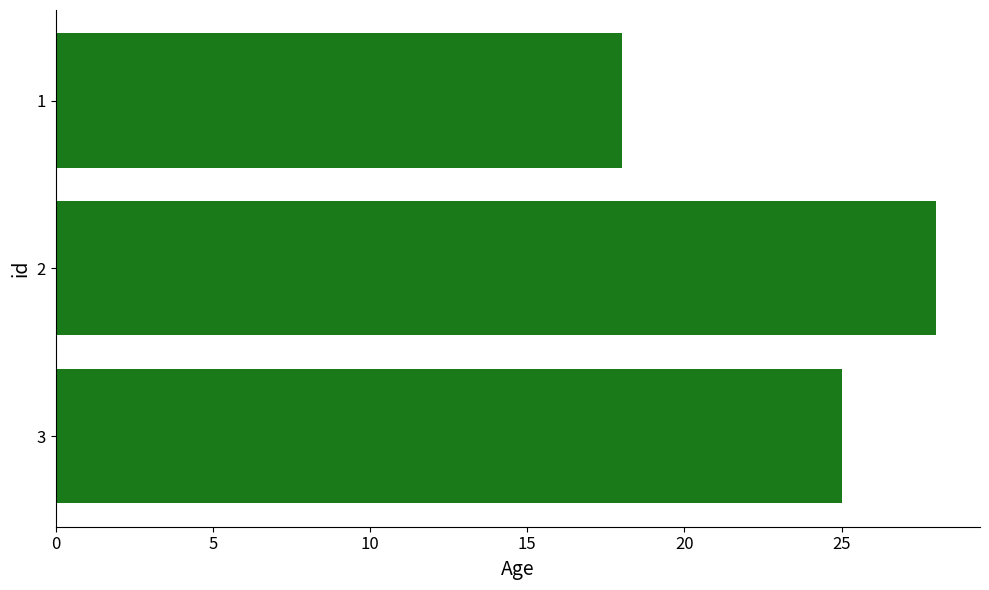

True or false: the data shows 8 at 1.

False